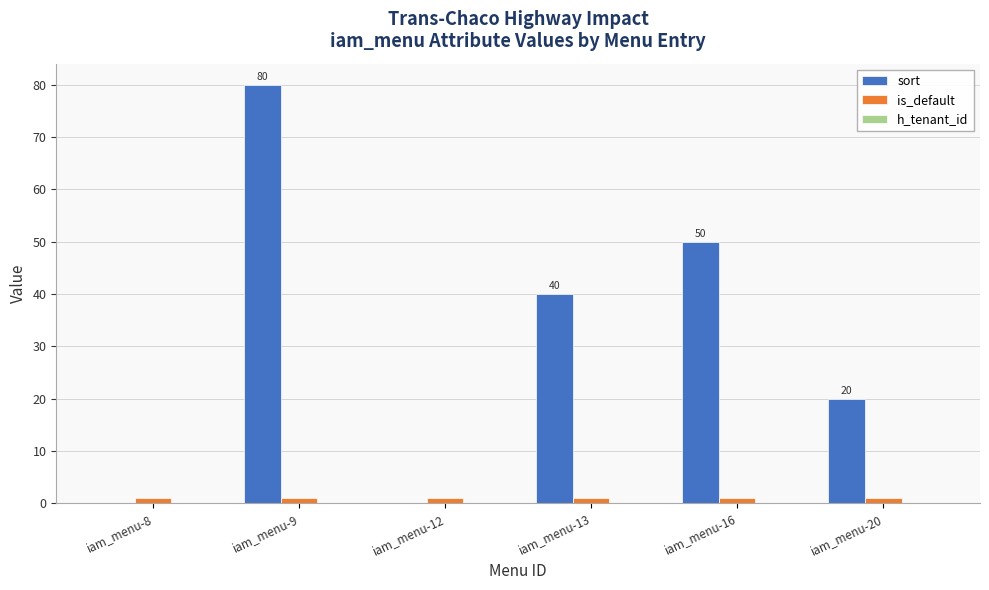

Which series changed the most between iam_menu-13 and iam_menu-20?

sort